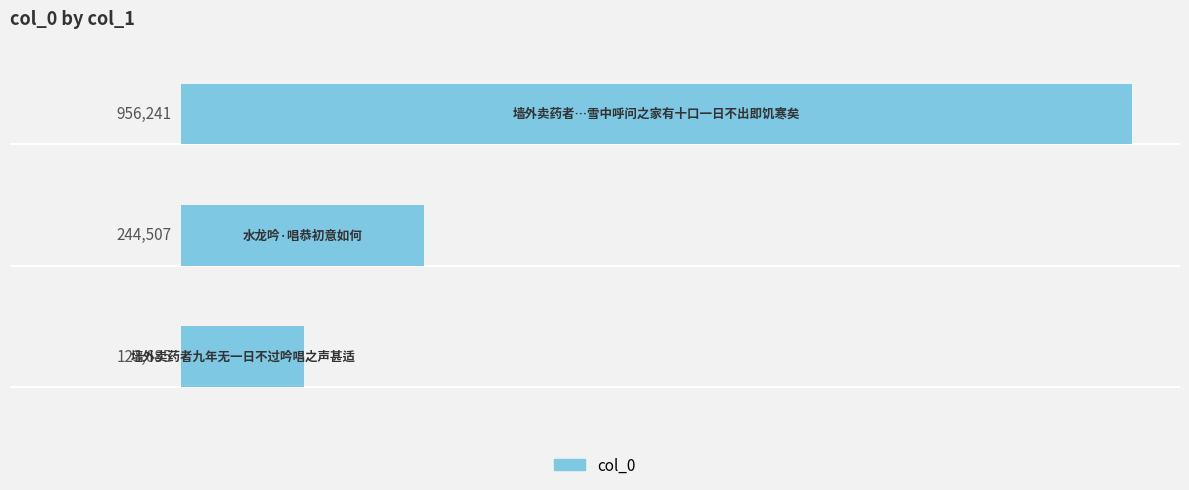

Count the number of categories in the chart.

3